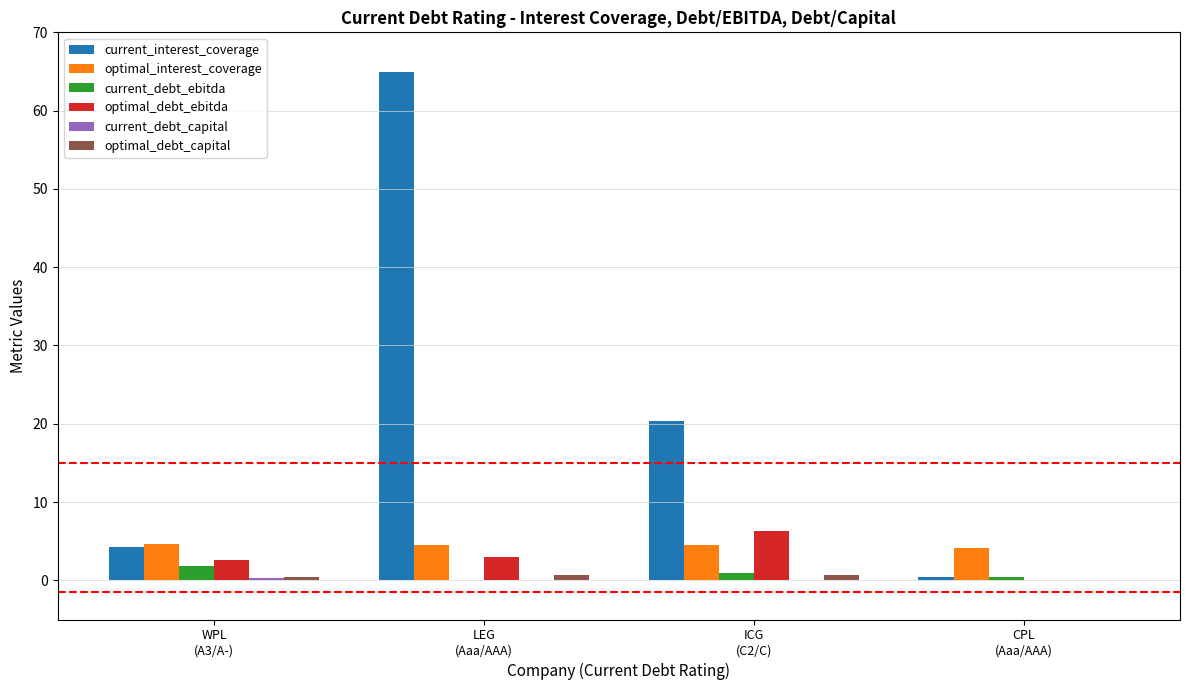

What is the greatest value displayed?

64.9